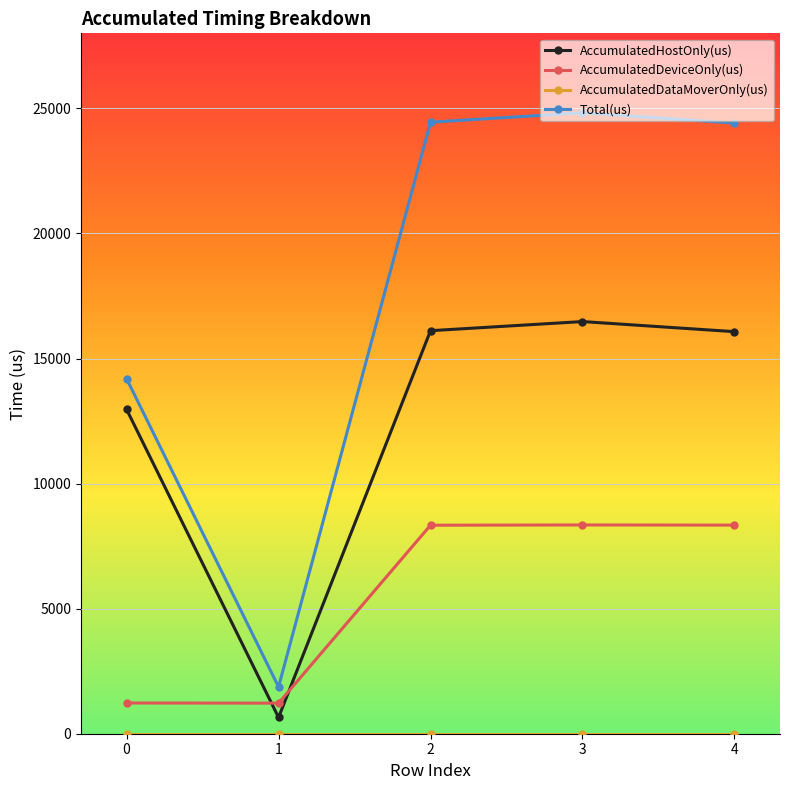

How many values in the AccumulatedDeviceOnly(us) series are below 8335?

2